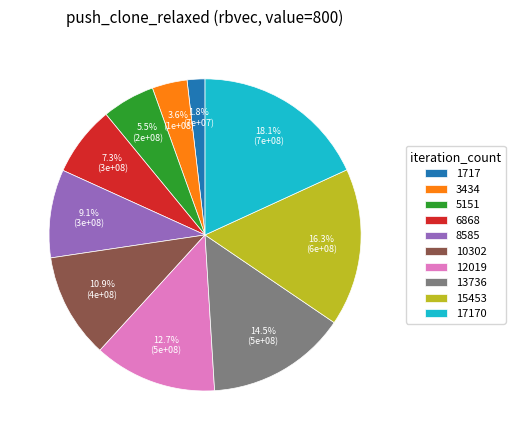

To the nearest percent, what is the difference between the 17170 and 15453 slice percentages?

2%